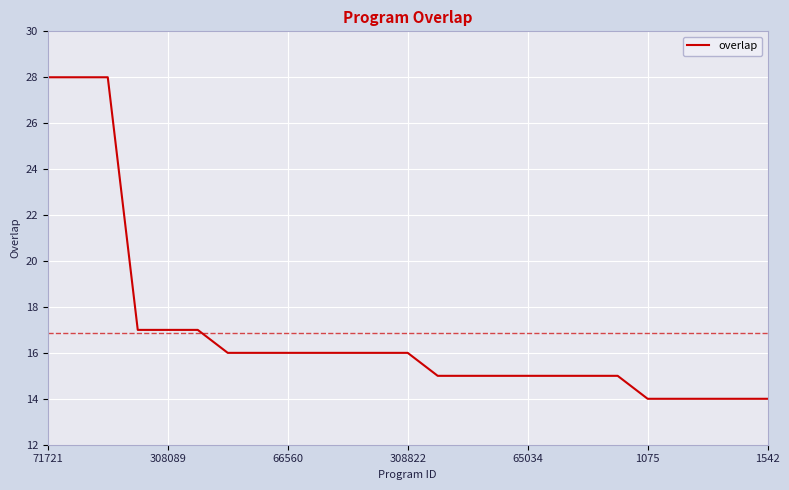

Reading left to right, what are all the values shown in this chart?

28	28	28	17	17	17	16	16	16	16	16	16	16	15	15	15	15	15	15	15	14	14	14	14	14